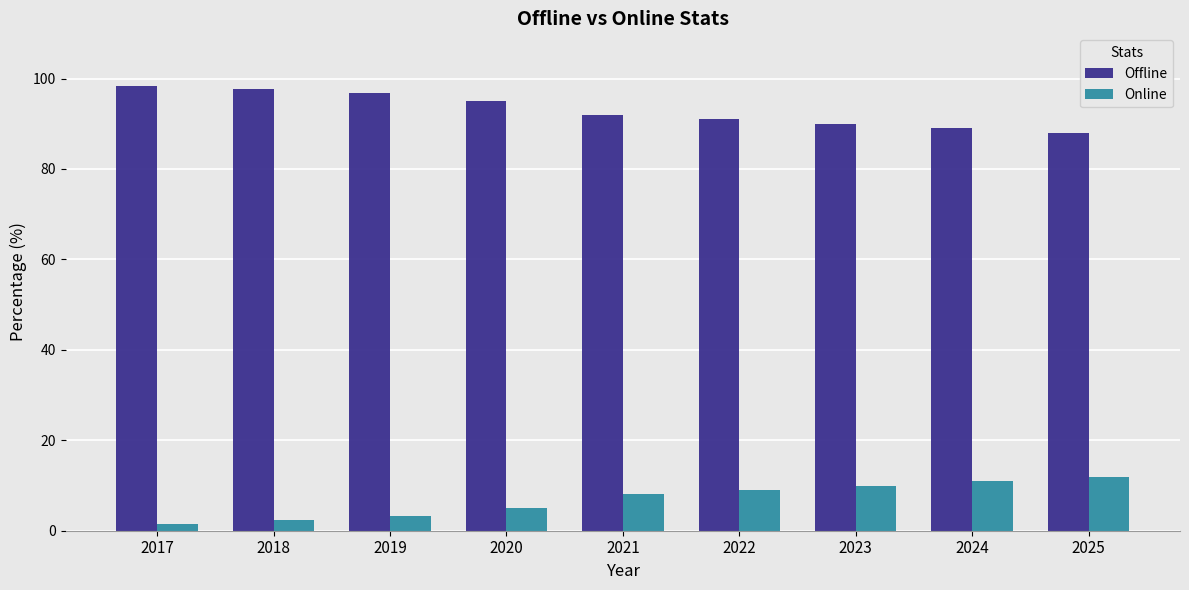

What is the total value across all series at 2025?

100.0